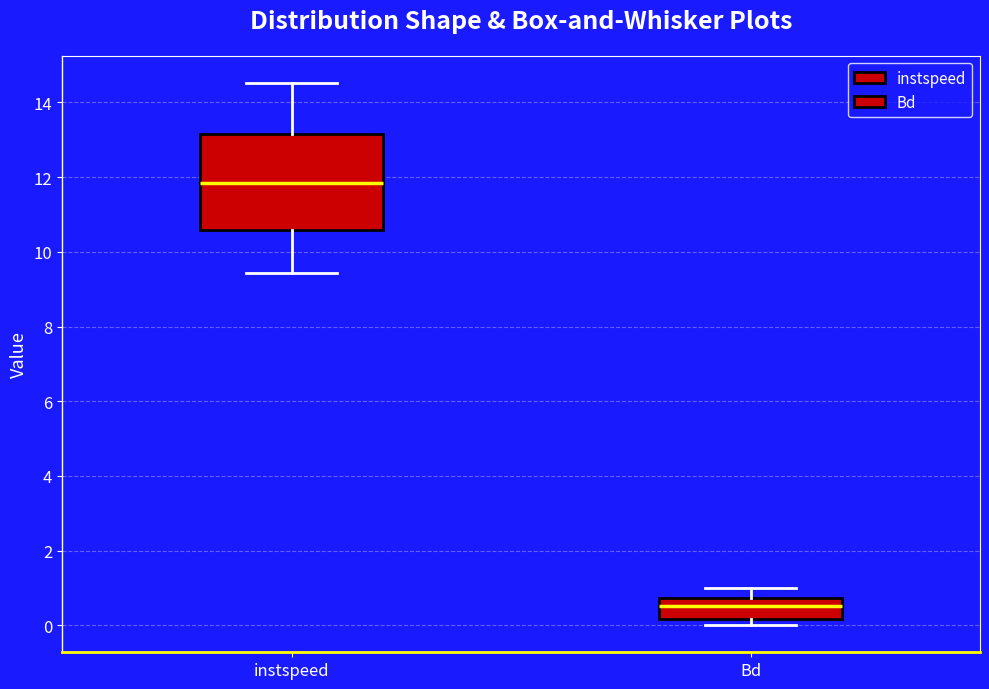

Where does the upper whisker of the box for Bd end on the y-axis? The values are not printed on the chart, so give them approximately, as read against the axis.

1.0